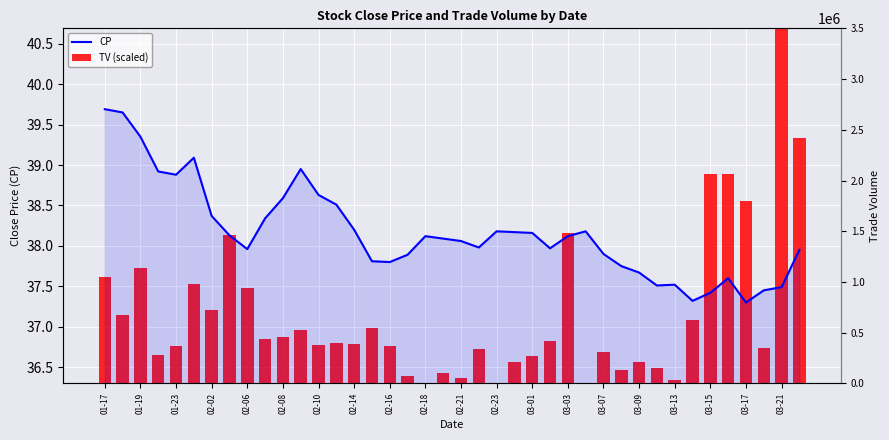

How many values in the TV (scaled) series exceed 0?

39